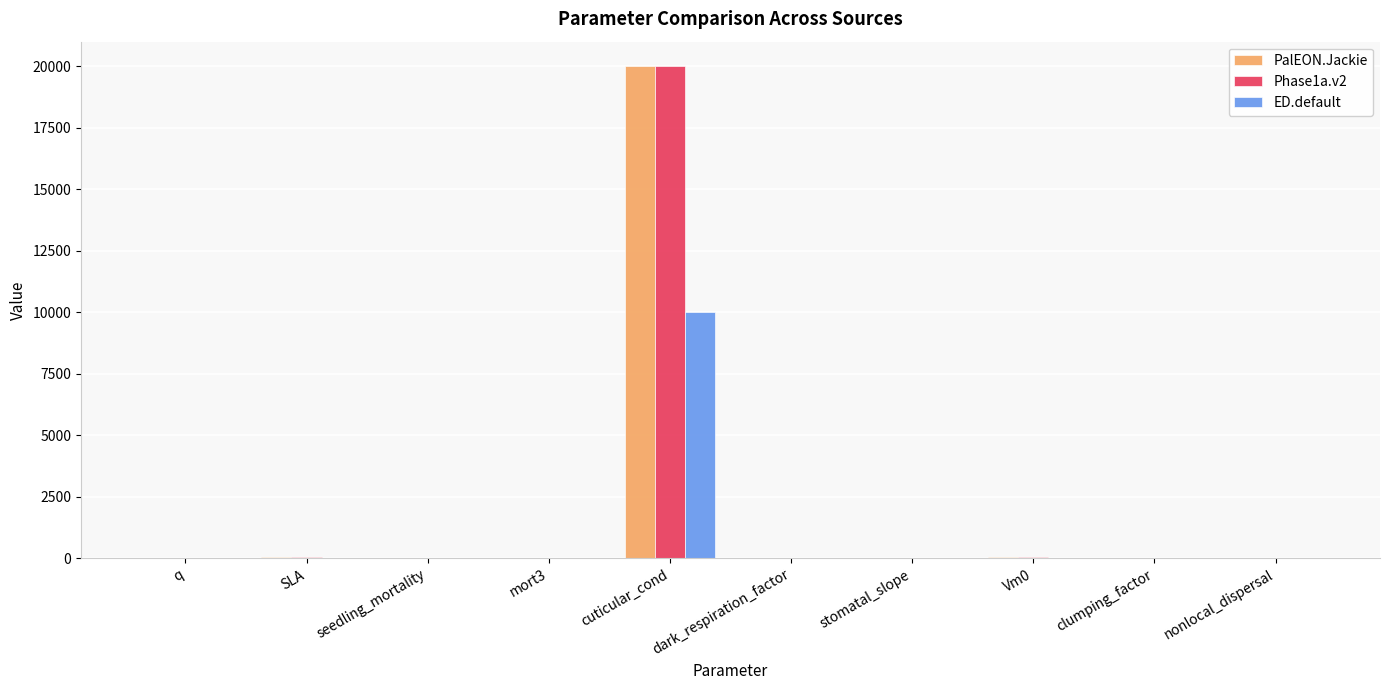

True or false: Phase1a.v2 has a value of 40.0 at Vm0.

True